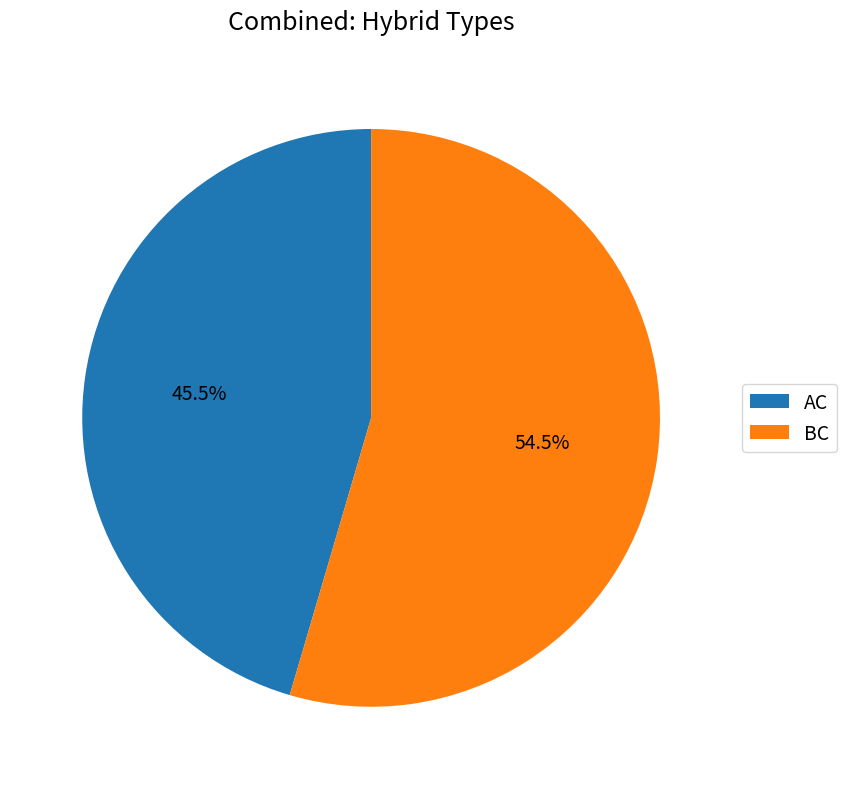

Is there a majority slice in this chart?

Yes